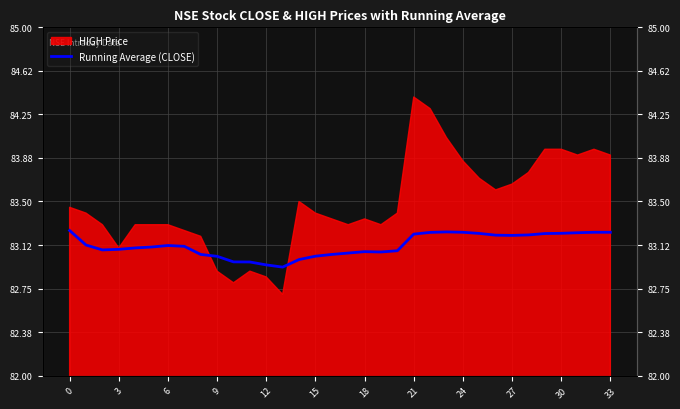

Approximately how many times larger is the value at 18 compared to 22?

1.0